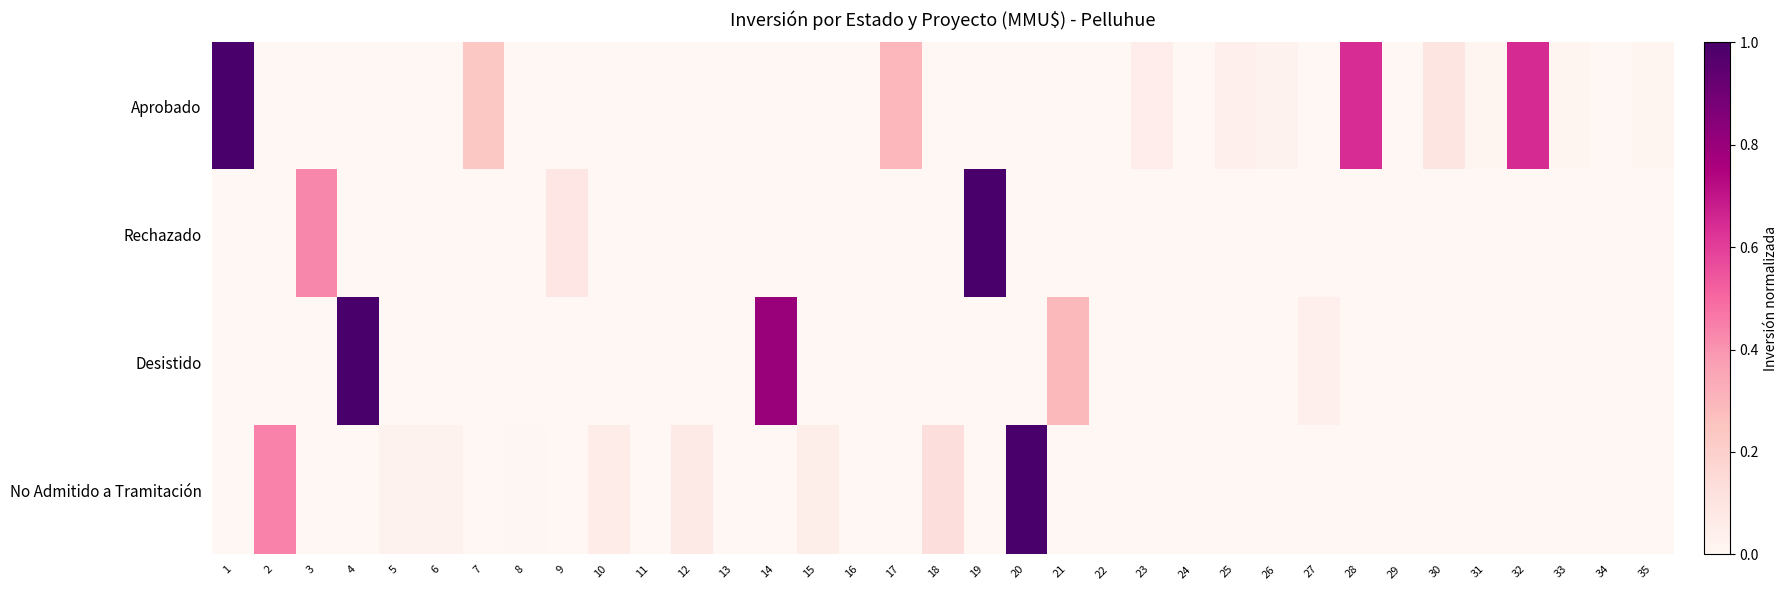

List the series in order of their overall mean, highest first.

Aprobado, Desistido, No Admitido a Tramitación, Rechazado